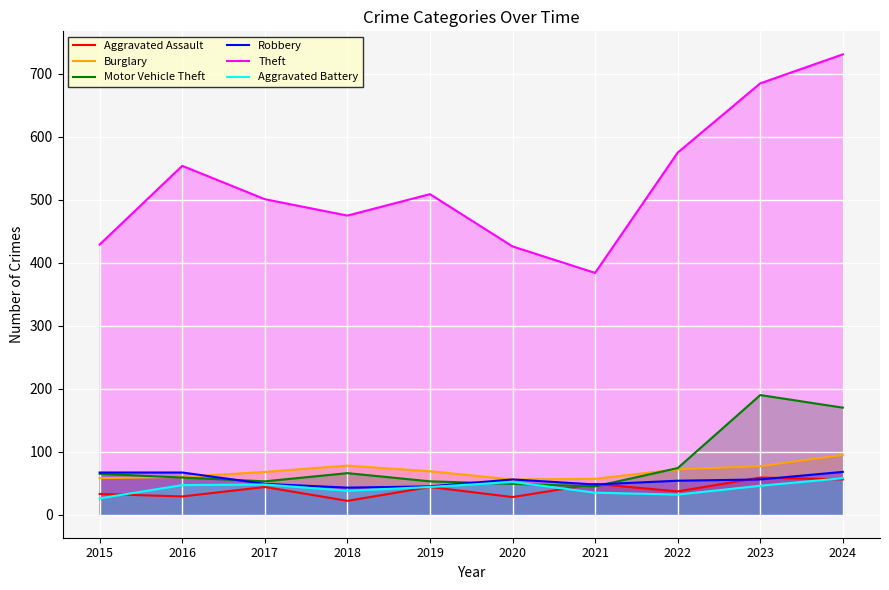

What are all the series names shown in the legend?

Aggravated Assault, Burglary, Motor Vehicle Theft, Robbery, Theft, Aggravated Battery